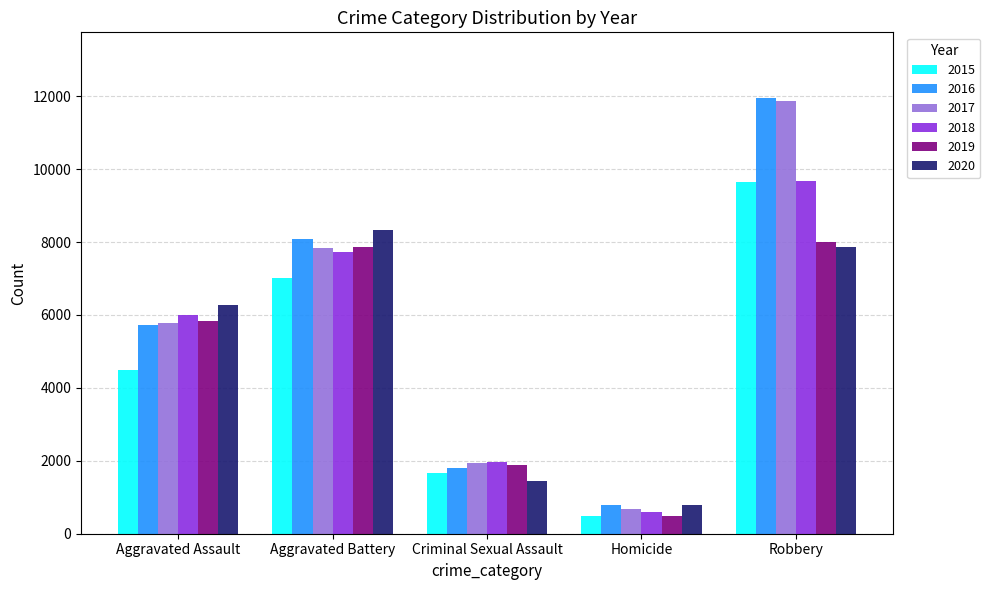

Reading left to right, list all the values displayed in this chart.

2015: Aggravated Assault=4480	Aggravated Battery=7018	Criminal Sexual Assault=1670	Homicide=496	Robbery=9638
2016: Aggravated Assault=5712	Aggravated Battery=8085	Criminal Sexual Assault=1816	Homicide=786	Robbery=11960
2017: Aggravated Assault=5793	Aggravated Battery=7845	Criminal Sexual Assault=1940	Homicide=672	Robbery=11880
2018: Aggravated Assault=6001	Aggravated Battery=7734	Criminal Sexual Assault=1976	Homicide=589	Robbery=9679
2019: Aggravated Assault=5840	Aggravated Battery=7857	Criminal Sexual Assault=1877	Homicide=498	Robbery=7994
2020: Aggravated Assault=6263	Aggravated Battery=8319	Criminal Sexual Assault=1452	Homicide=787	Robbery=7855